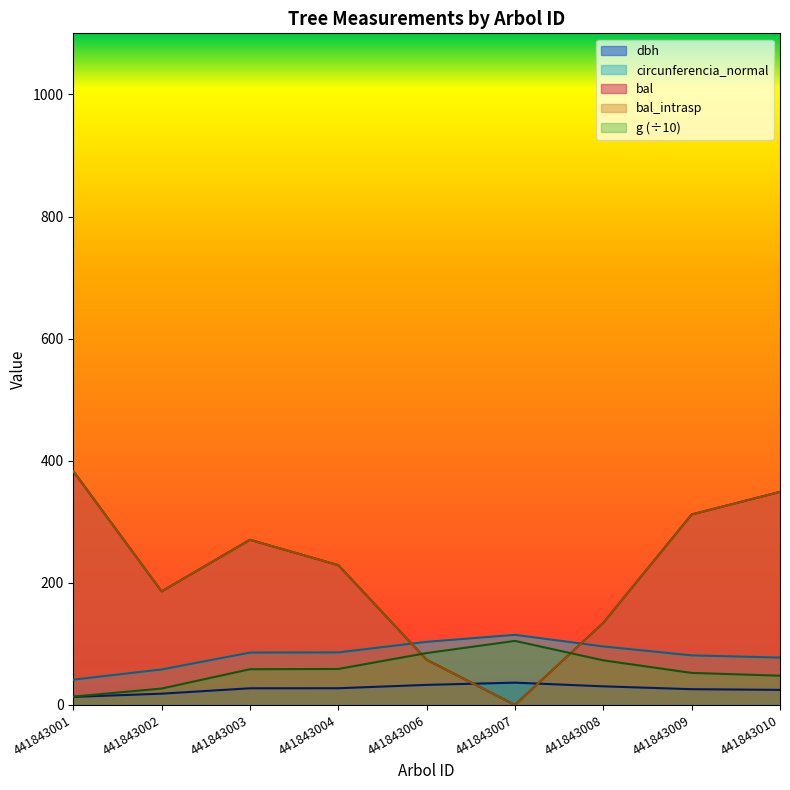

The g series shows 21.9 at 441843003. True or false?

False